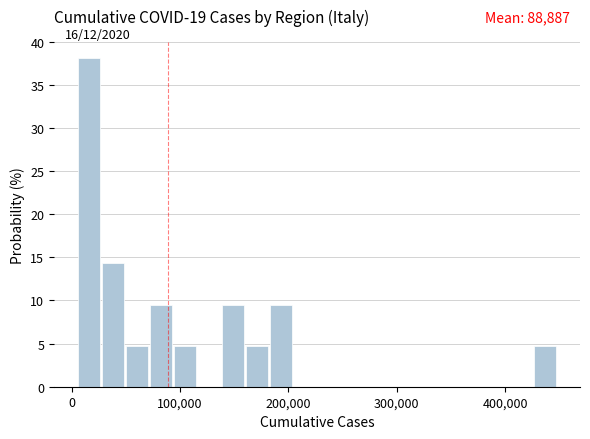

Read against the x-axis, roughly where is the centre of the tallest bar?

20000